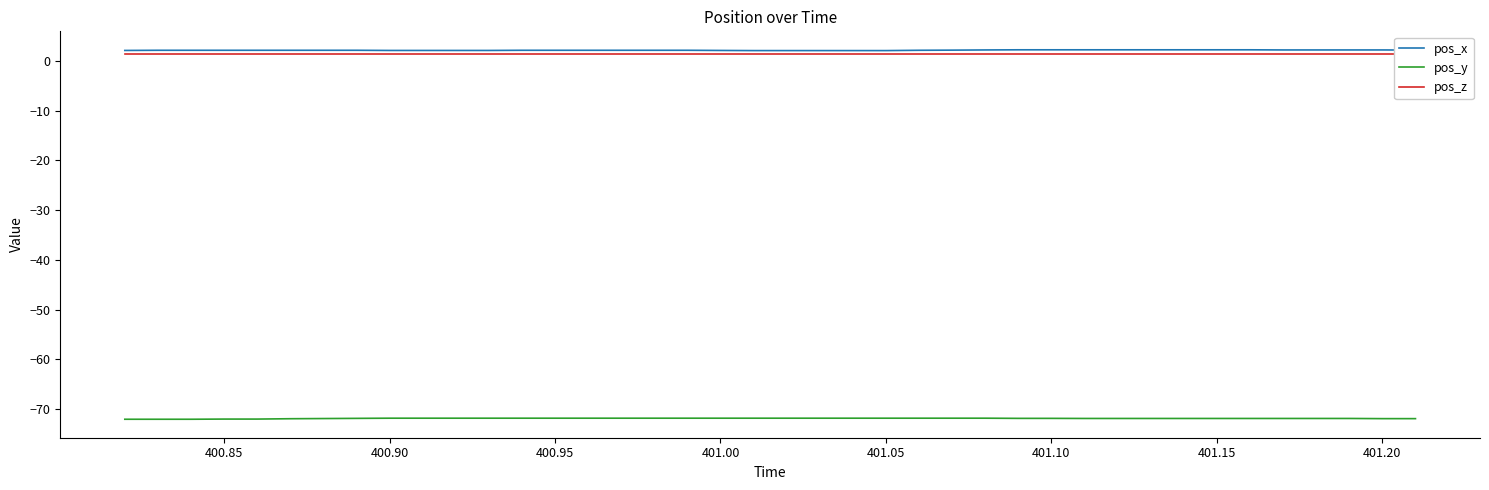

The value of pos_y at 401.10 is -26.2. True or false?

False